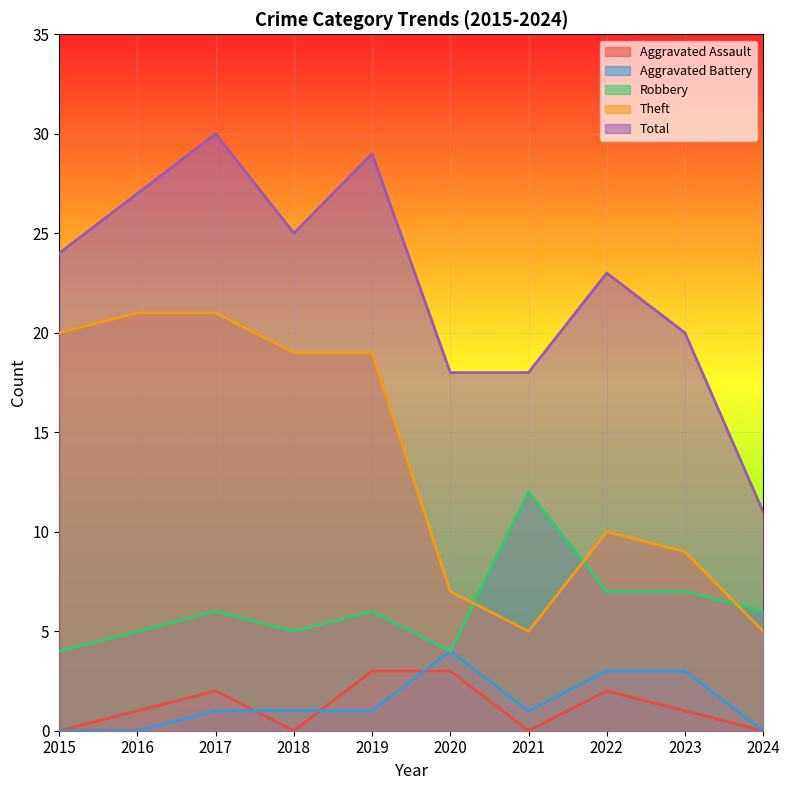

The value of Robbery at 2022 is 11. True or false?

False